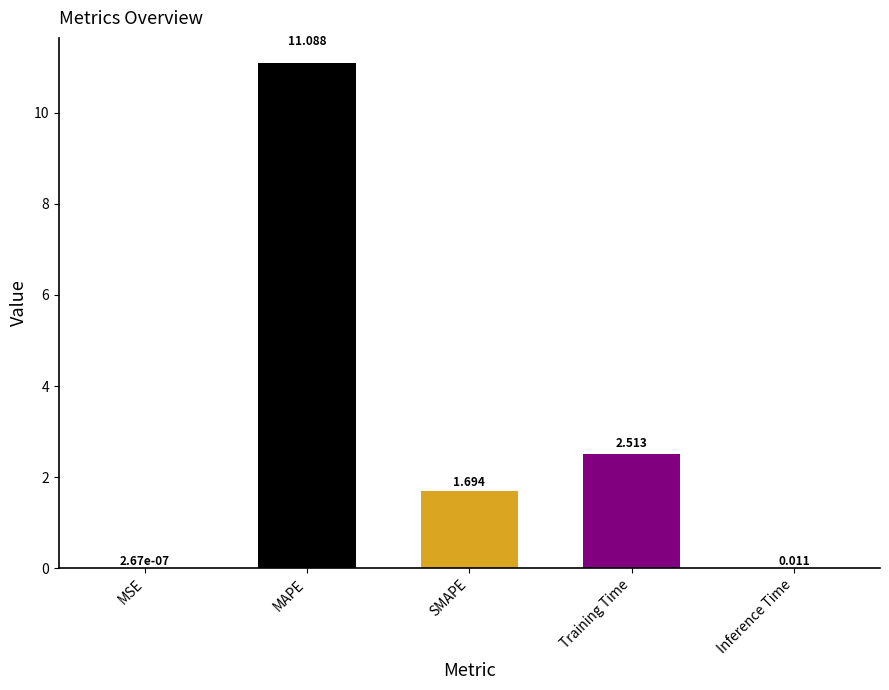

Are the bars horizontal?

No